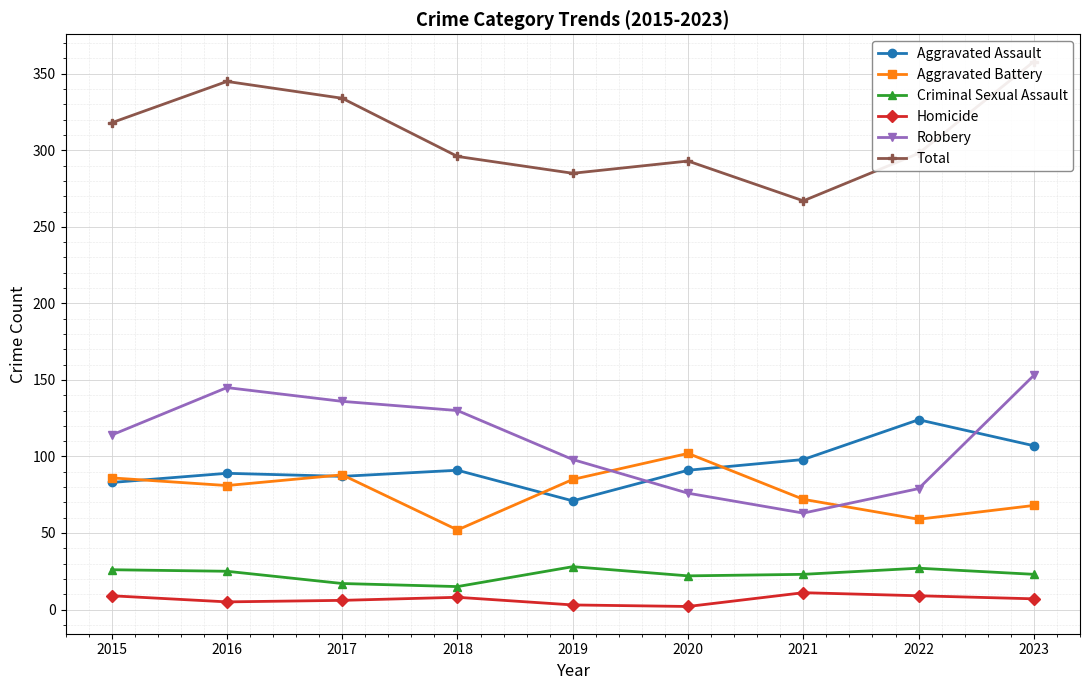

Between 2015 and 2020, which series saw the biggest shift?

Robbery